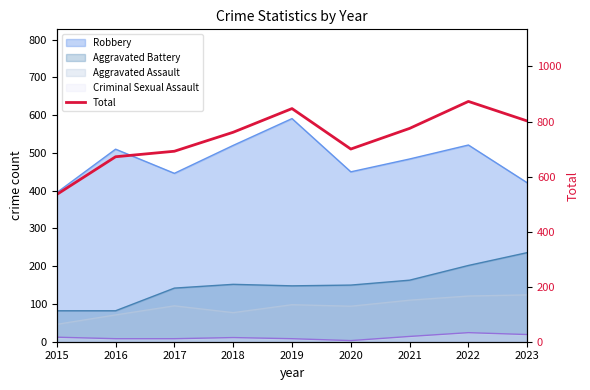

Reading left to right, transcribe all the data shown in this chart.

535	672	692	761	847	700	775	873	802